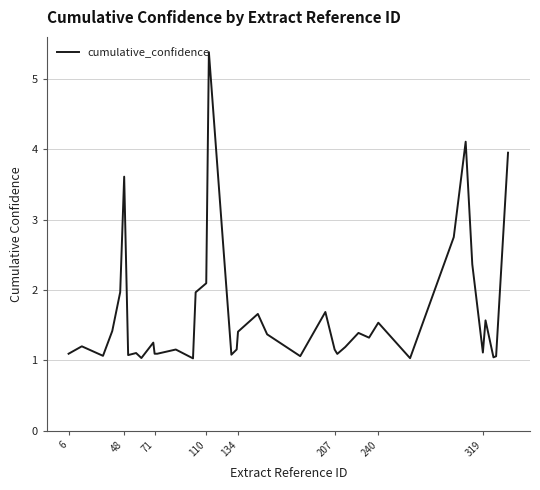

What is the difference between the maximum and minimum values?

4.3